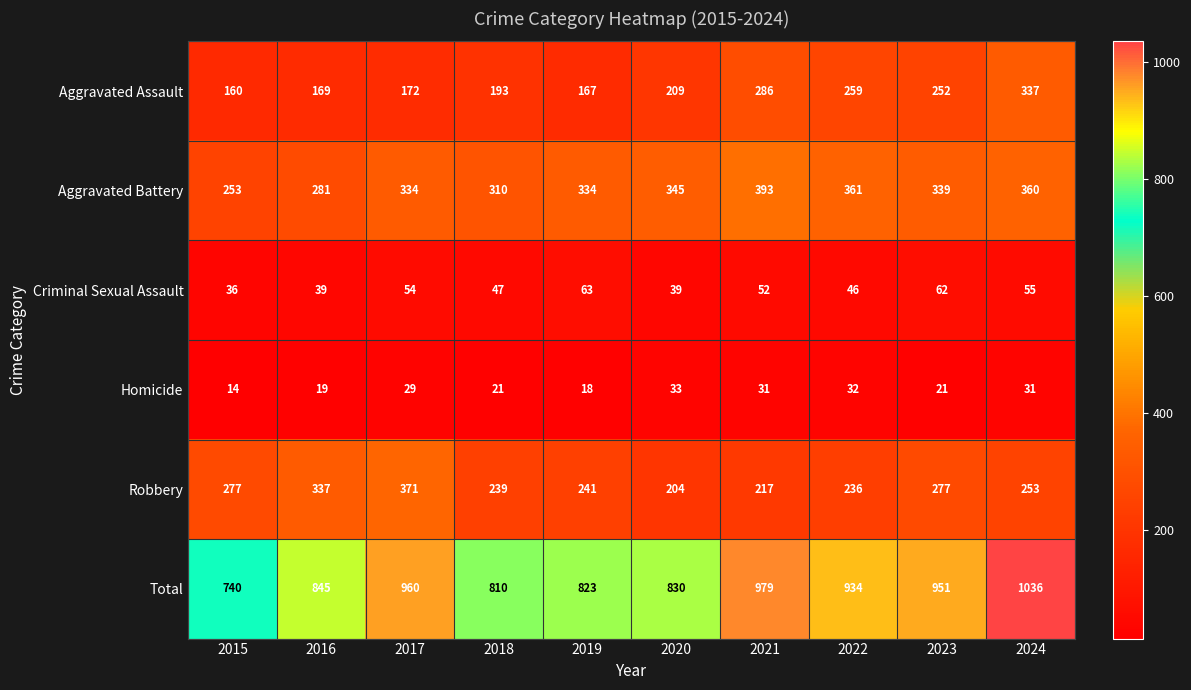

Rank the series by their maximum value, from highest to lowest.

Total, Aggravated Battery, Robbery, Aggravated Assault, Criminal Sexual Assault, Homicide